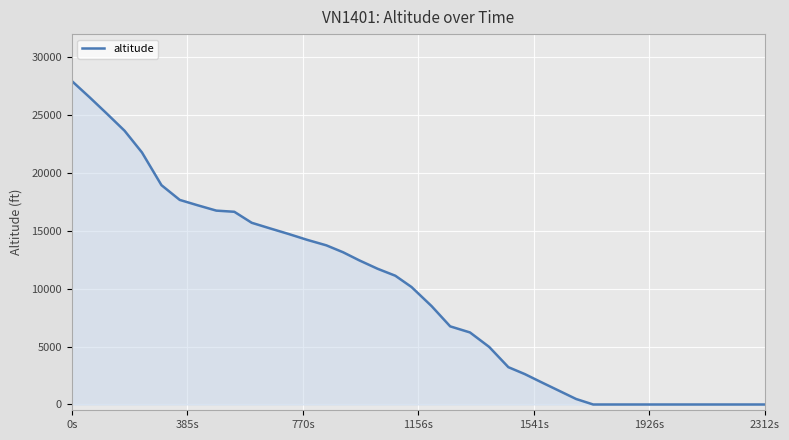

What is the average value?

9508